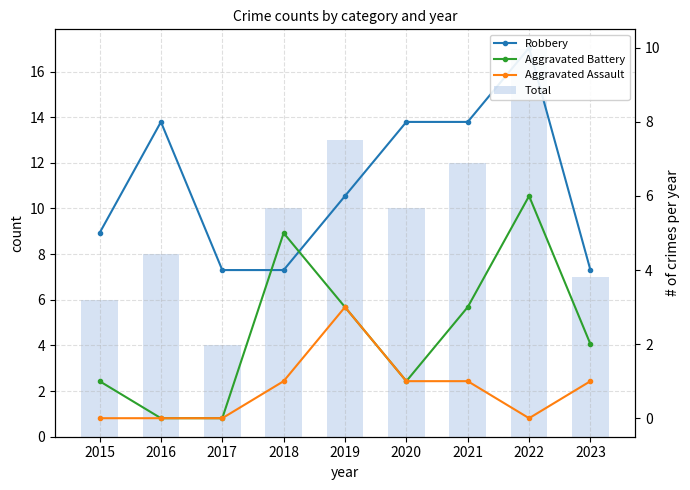

What are all the series names shown in the legend?

Total, Robbery, Aggravated Battery, Aggravated Assault